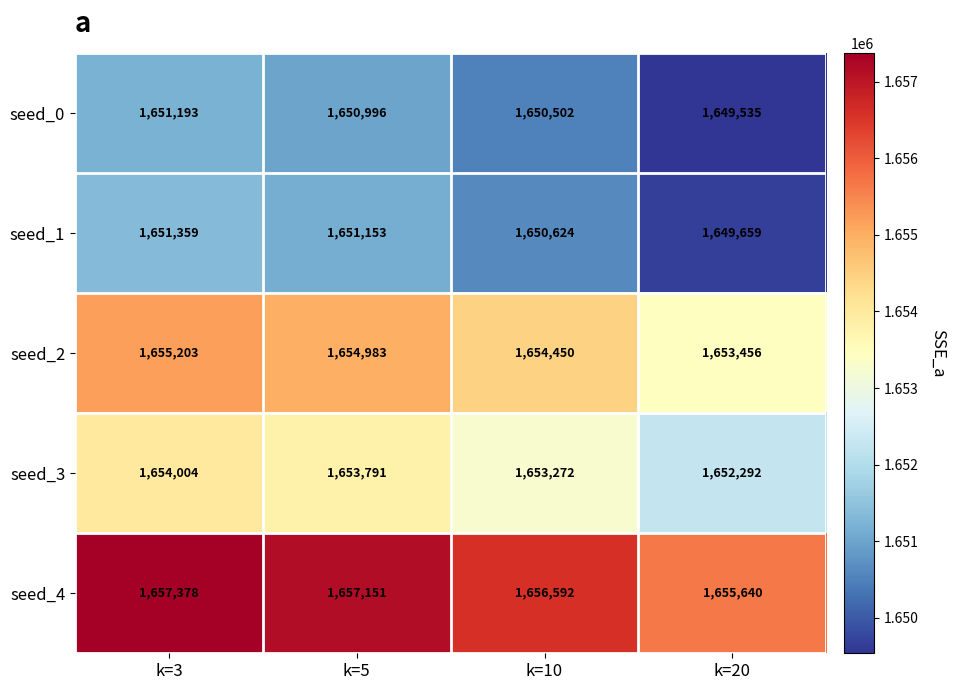

What is the difference between the highest and lowest values at k=5?

6155